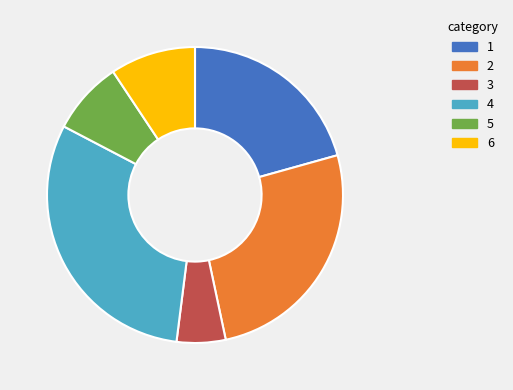

The 1 slice represents 11% of the pie. True or false?

False